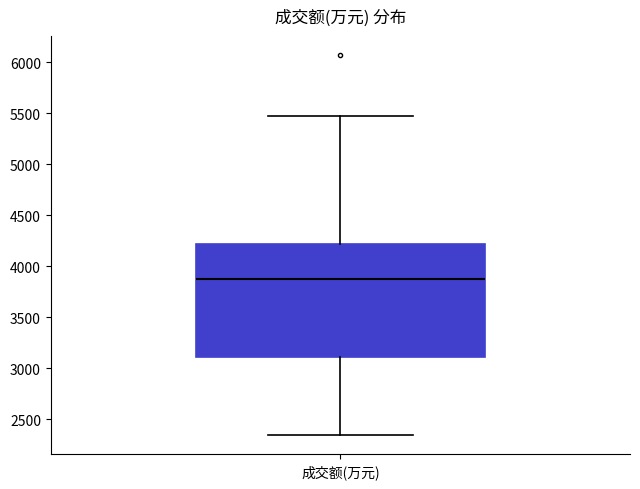

Where does the median line of the box for 成交额(万元) sit on the y-axis? The values are not printed on the chart, so give them approximately, as read against the axis.

3850